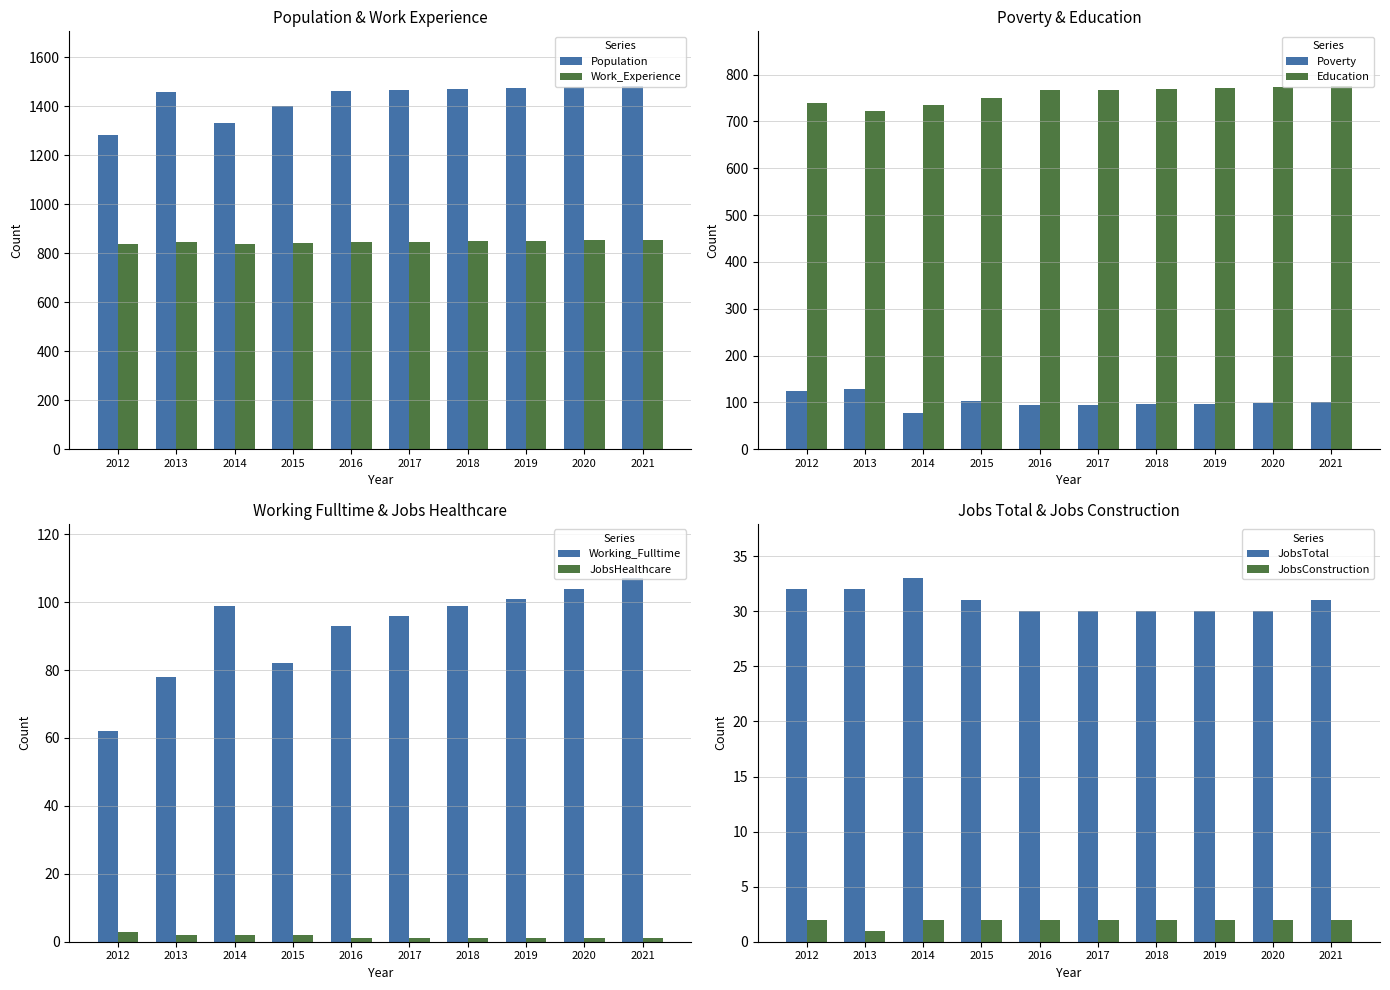

What is the value of the Work_Experience bar at the 9th from the left?

852